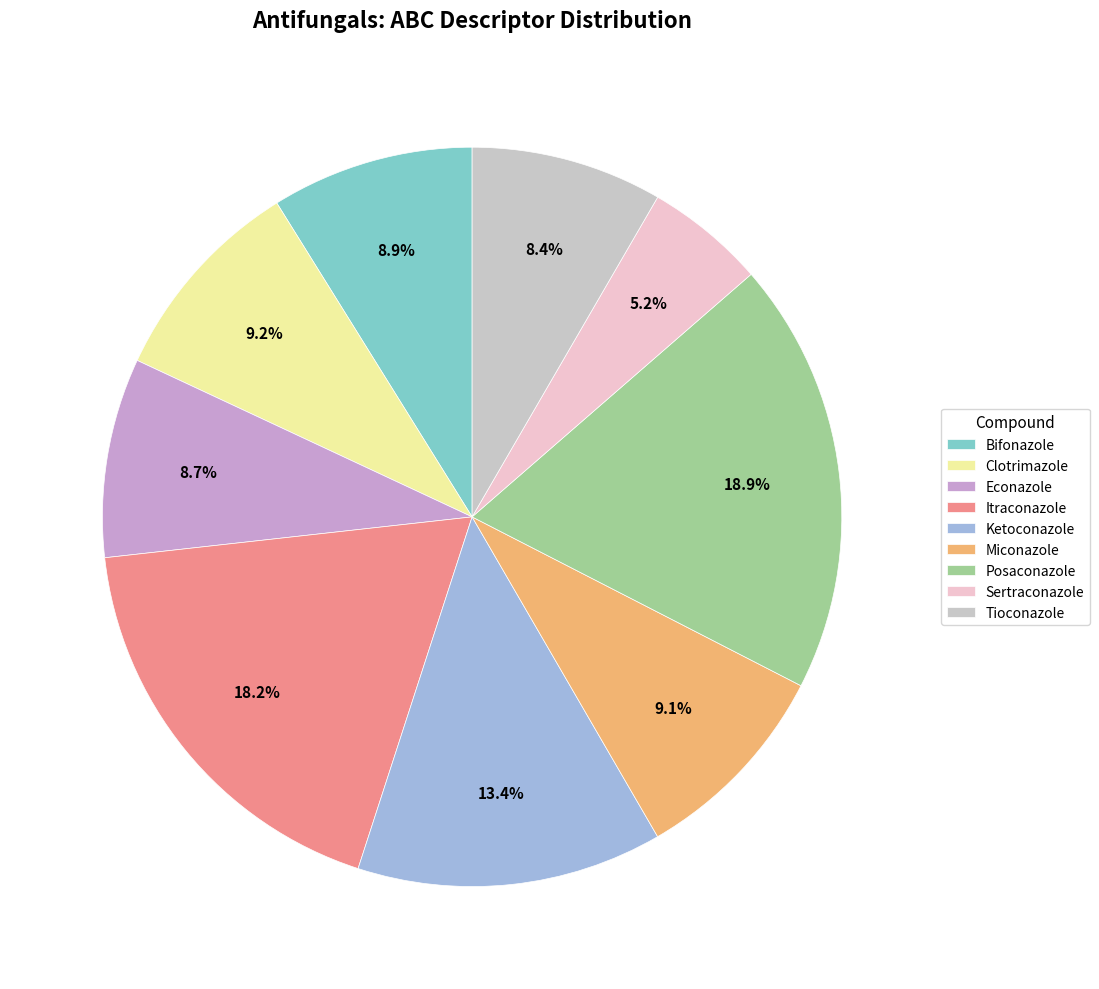

Which category has the biggest portion of the pie?

Posaconazole